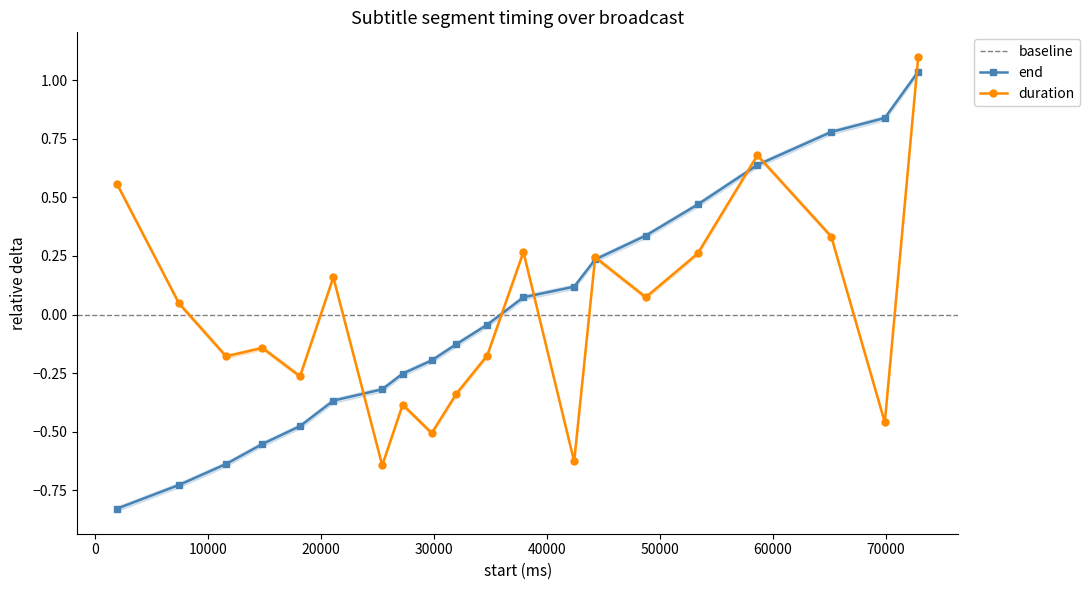

How many positive values does the duration series have?

10